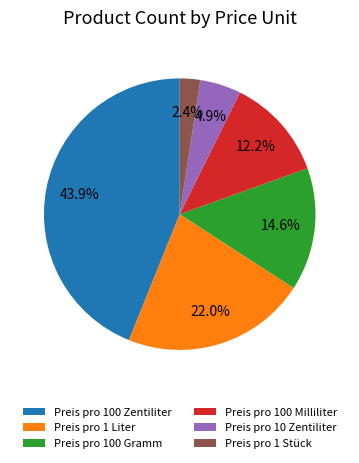

What percentage is the Preis pro 100 Gramm slice, to the nearest percent?

15%